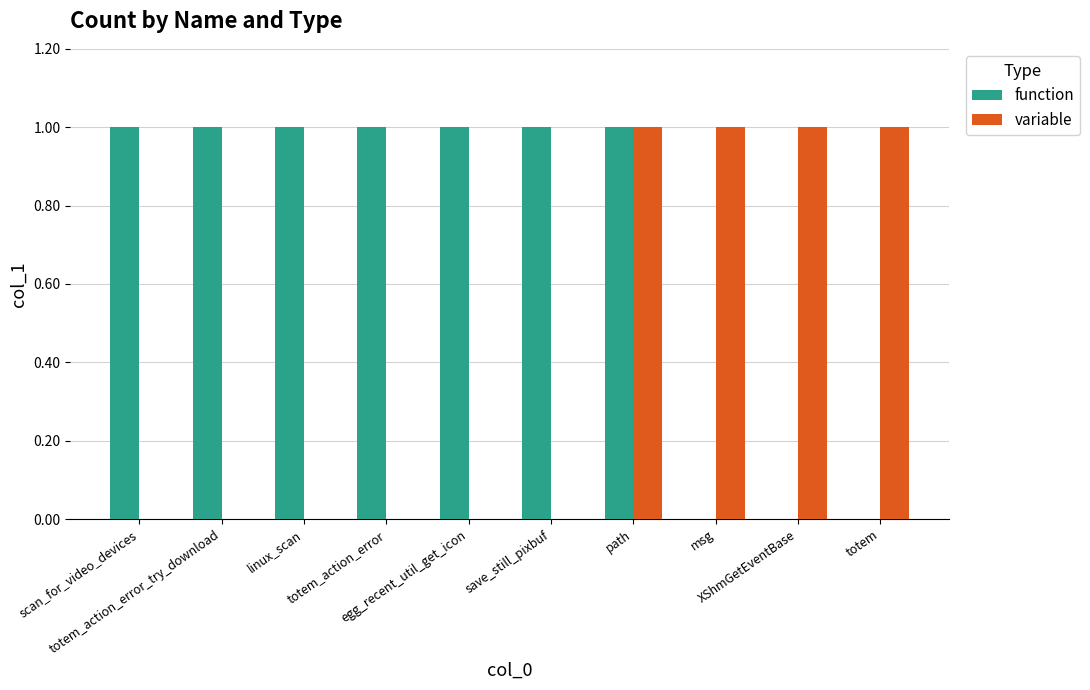

What is the spread (max minus min) of values at save_still_pixbuf?

1